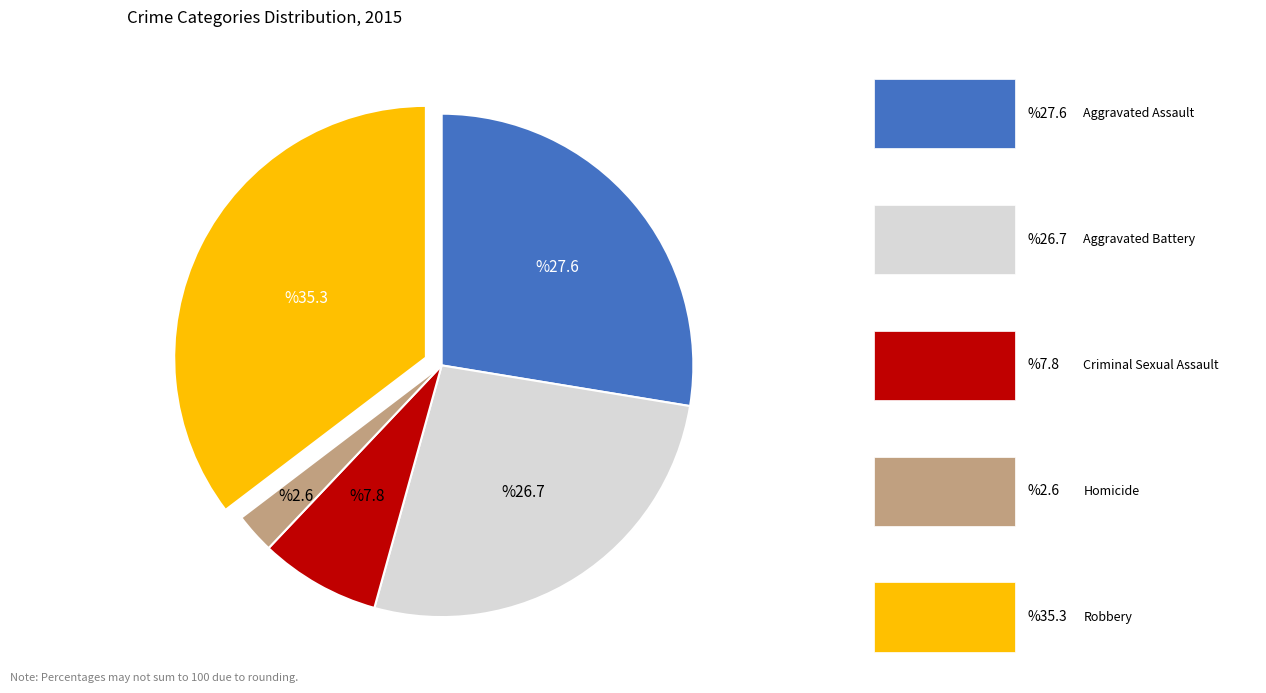

Is there a majority slice in this chart?

No